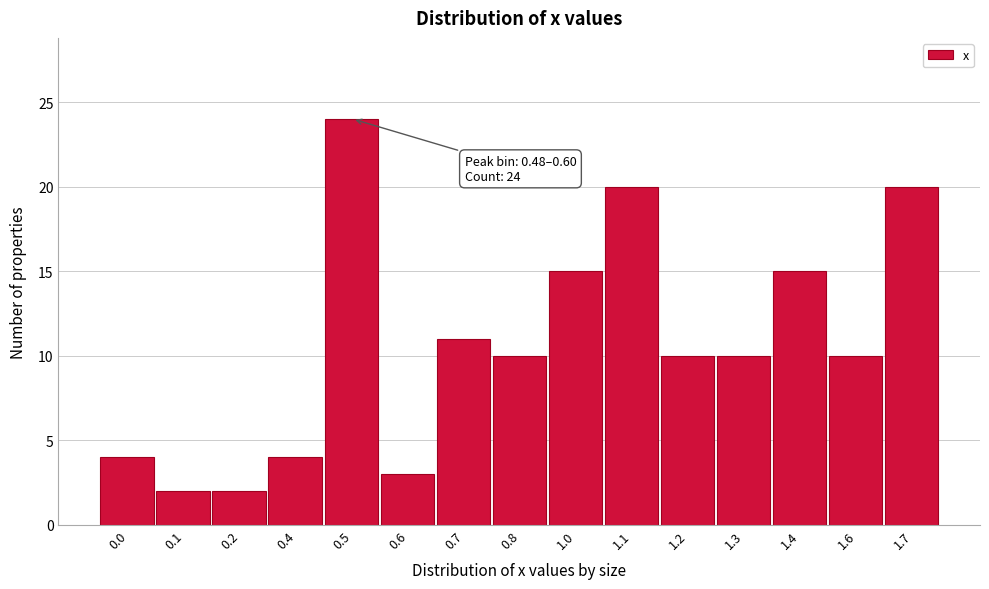

Reading left to right, transcribe all the data shown in this chart.

4	2	2	4	24	3	11	10	15	20	10	10	15	10	20